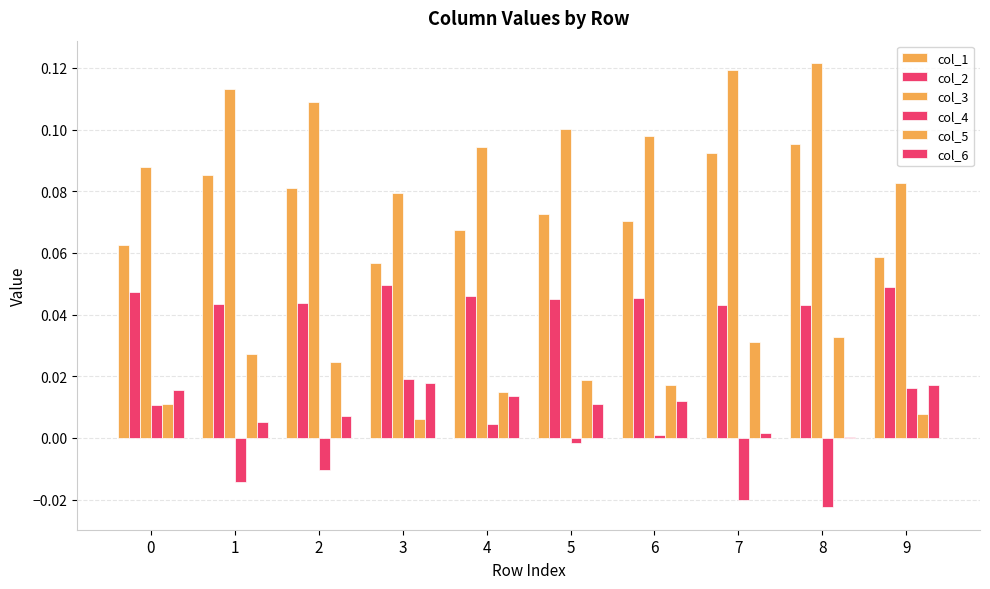

The col_4 series shows 0.0 at 4. True or false?

True